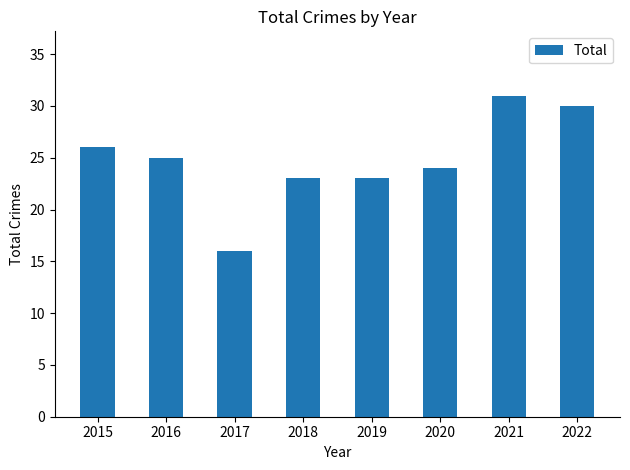

Where does the data first go above 25?

2015